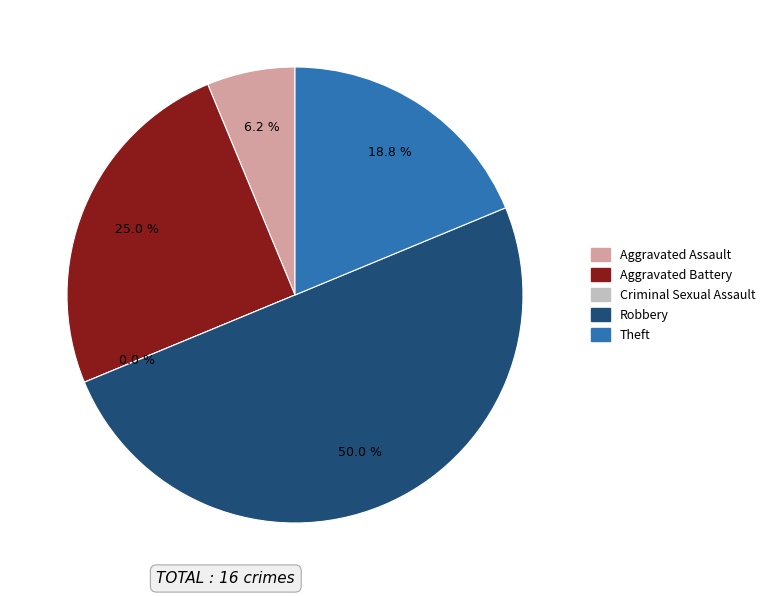

How many slices are in this pie chart?

5